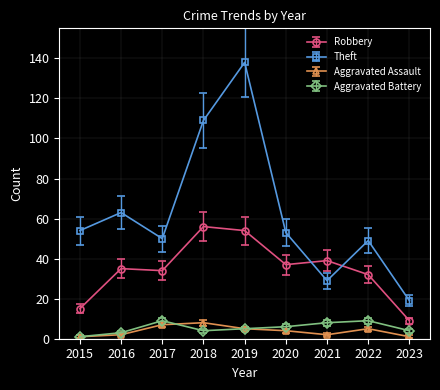

True or false: Robbery and Aggravated Battery intersect in this chart.

False